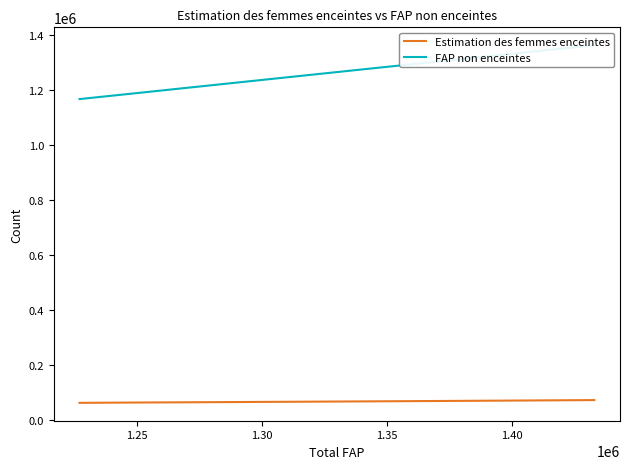

What is the spread (max minus min) of values at 1.40?

1212029.9